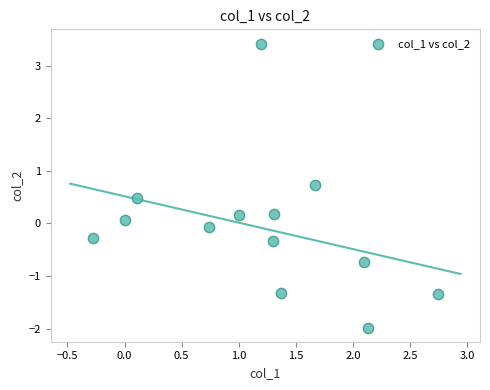

What is the range of Y values (max minus min)?

5.4